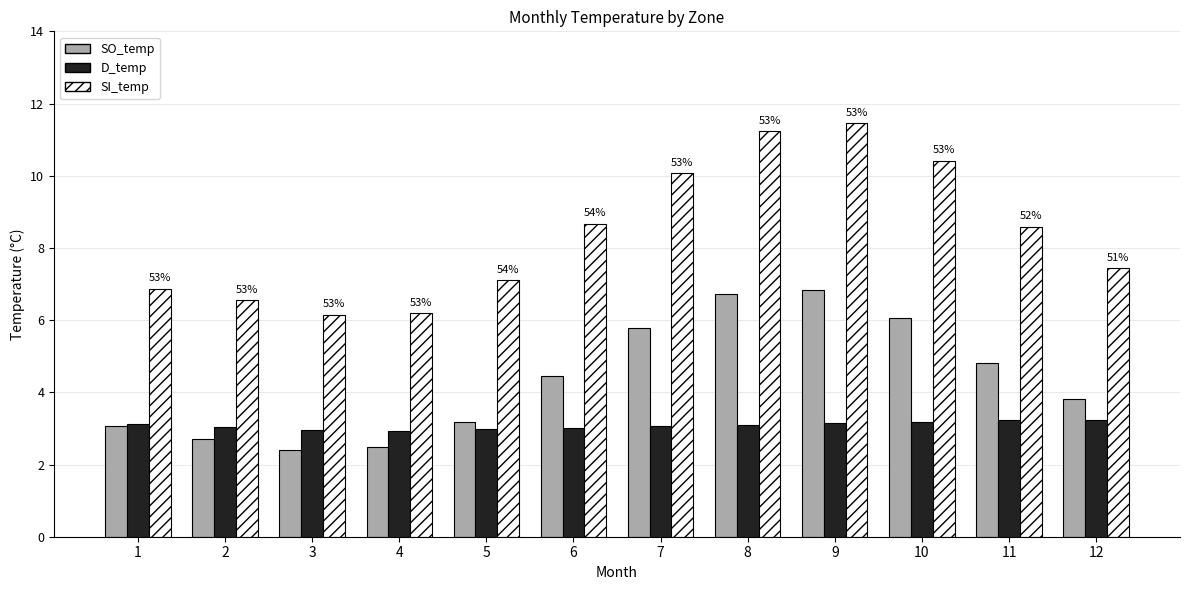

Are the bars horizontal?

No